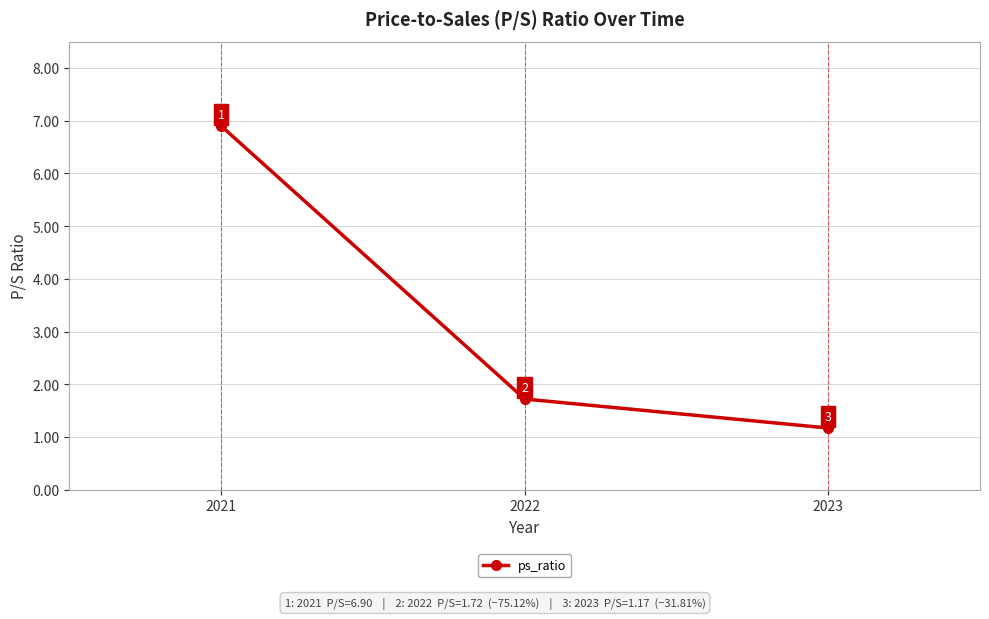

Count the number of data series in this chart.

1